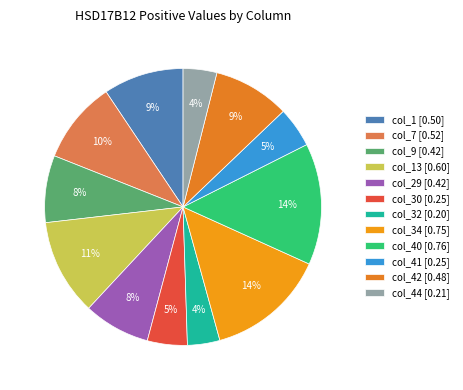

To the nearest percent, what is the average slice percentage?

8%